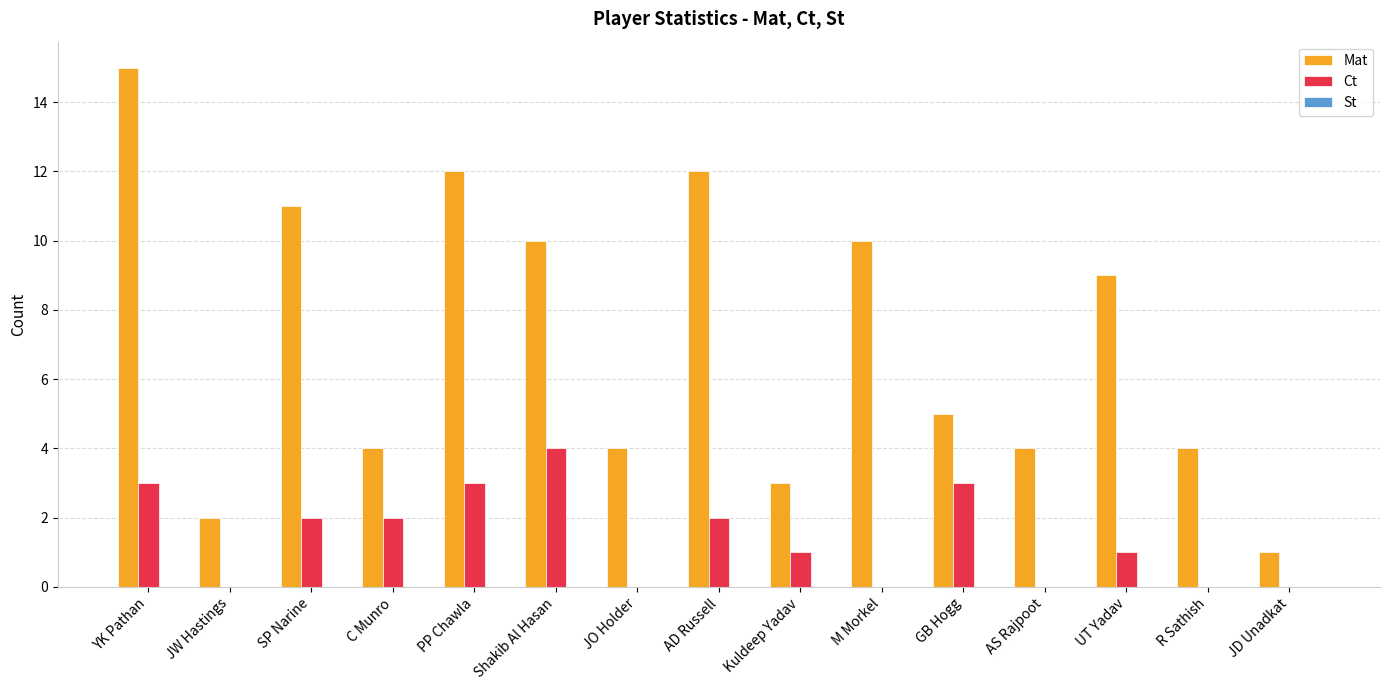

At which category is the sum across all series the highest?

YK Pathan